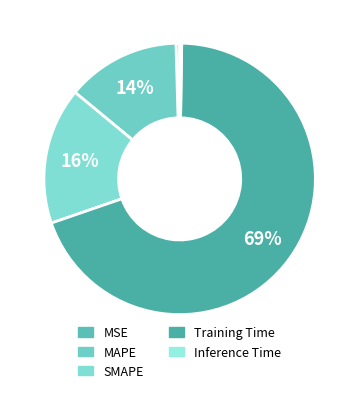

Does any single category account for the majority?

Yes